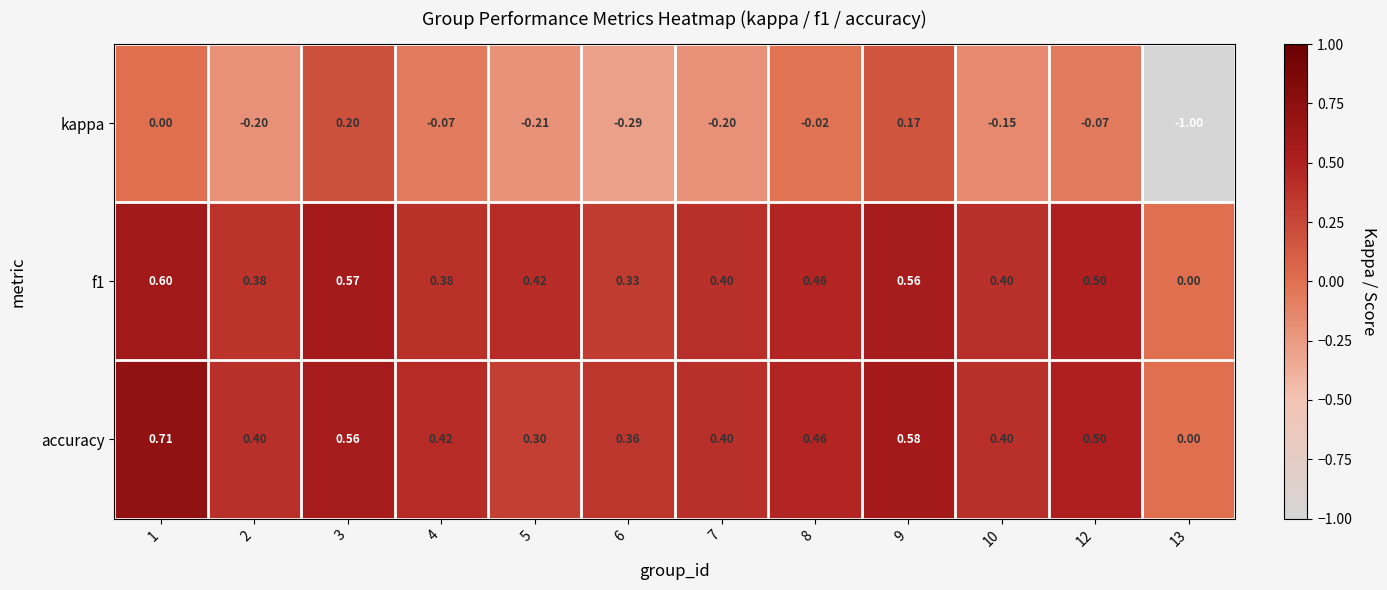

What is the spread (max minus min) of values at 2?

0.6